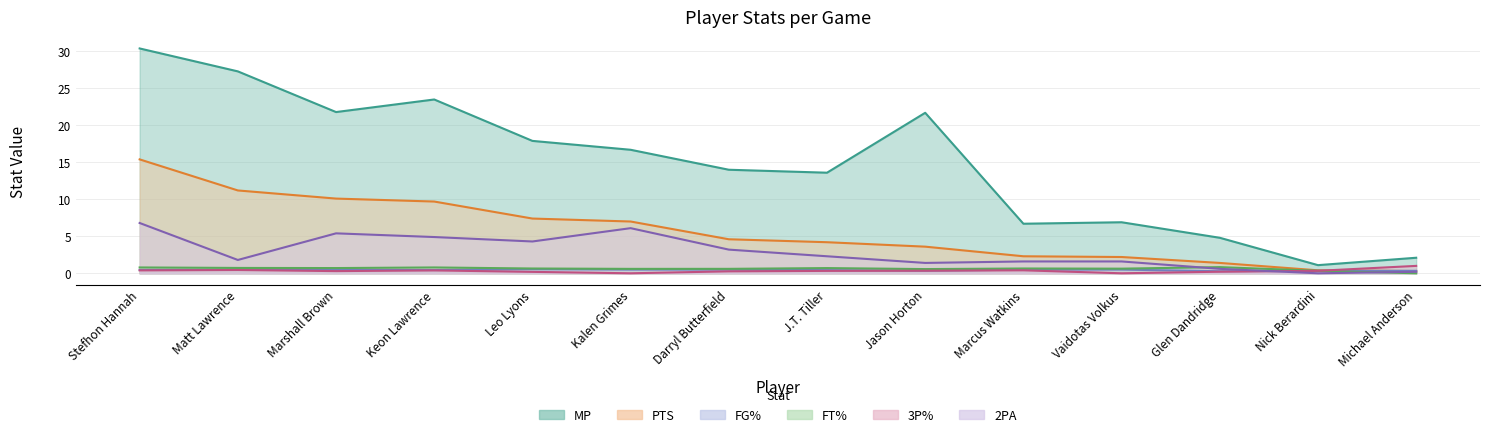

Is it true that FG% equals 0.5 at Marshall Brown?

True